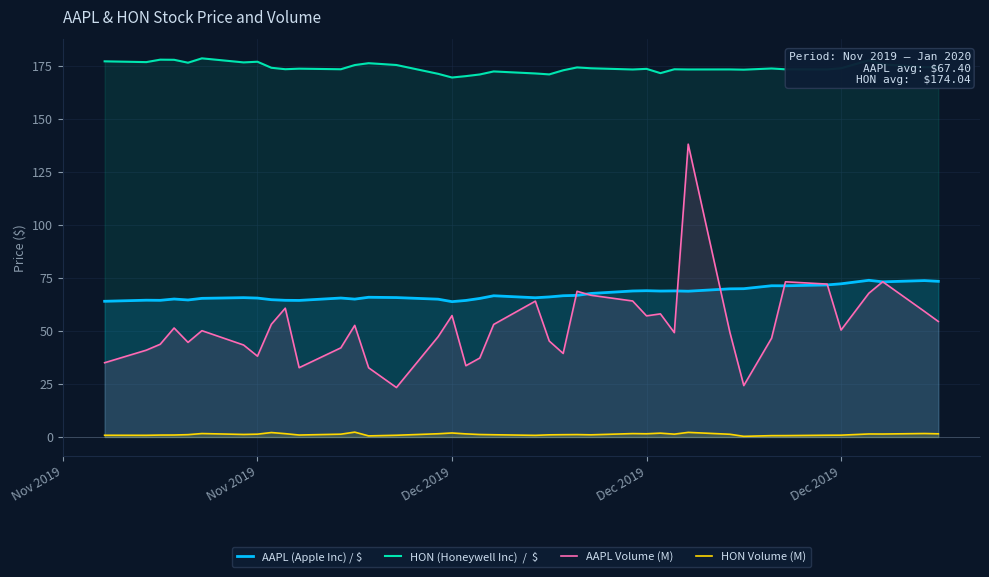

Is it true that HON Volume (M) equals 1.6 at 24?

False